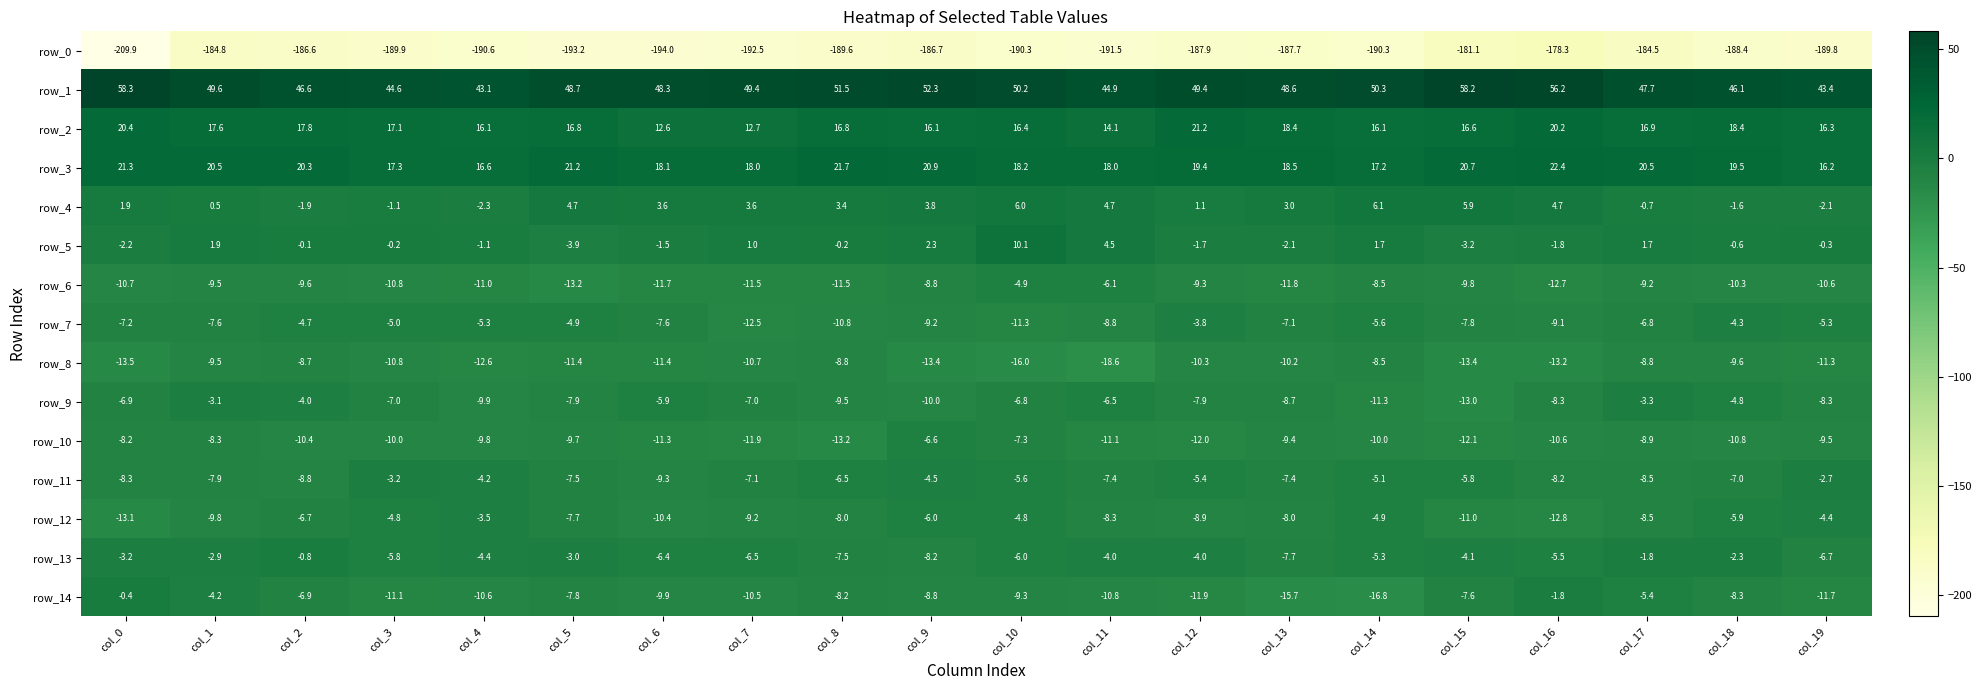

Reading left to right, extract all data points from this chart.

row_0: col_0=-209.9	col_1=-184.8	col_2=-186.6	col_3=-189.9	col_4=-190.6	col_5=-193.2	col_6=-194.0	col_7=-192.5	col_8=-189.6	col_9=-186.7	col_10=-190.3	col_11=-191.5	col_12=-187.9	col_13=-187.7	col_14=-190.3	col_15=-181.1	col_16=-178.3	col_17=-184.5	col_18=-188.4	col_19=-189.8
row_1: col_0=58.3	col_1=49.6	col_2=46.6	col_3=44.6	col_4=43.1	col_5=48.7	col_6=48.3	col_7=49.4	col_8=51.5	col_9=52.3	col_10=50.2	col_11=44.9	col_12=49.4	col_13=48.6	col_14=50.3	col_15=58.2	col_16=56.2	col_17=47.7	col_18=46.1	col_19=43.4
row_2: col_0=20.4	col_1=17.6	col_2=17.8	col_3=17.1	col_4=16.1	col_5=16.8	col_6=12.6	col_7=12.7	col_8=16.8	col_9=16.1	col_10=16.4	col_11=14.1	col_12=21.2	col_13=18.4	col_14=16.1	col_15=16.6	col_16=20.2	col_17=16.9	col_18=18.4	col_19=16.3
row_3: col_0=21.3	col_1=20.5	col_2=20.3	col_3=17.3	col_4=16.6	col_5=21.2	col_6=18.1	col_7=18.0	col_8=21.7	col_9=20.9	col_10=18.2	col_11=18.0	col_12=19.4	col_13=18.5	col_14=17.2	col_15=20.7	col_16=22.4	col_17=20.5	col_18=19.5	col_19=16.2
row_4: col_0=1.9	col_1=0.5	col_2=-1.9	col_3=-1.1	col_4=-2.3	col_5=4.7	col_6=3.6	col_7=3.6	col_8=3.4	col_9=3.8	col_10=6.0	col_11=4.7	col_12=1.1	col_13=3.0	col_14=6.1	col_15=5.9	col_16=4.7	col_17=-0.7	col_18=-1.6	col_19=-2.1
row_5: col_0=-2.2	col_1=1.9	col_2=-0.1	col_3=-0.2	col_4=-1.1	col_5=-3.9	col_6=-1.5	col_7=1.0	col_8=-0.2	col_9=2.3	col_10=10.1	col_11=4.5	col_12=-1.7	col_13=-2.1	col_14=1.7	col_15=-3.2	col_16=-1.8	col_17=1.7	col_18=-0.6	col_19=-0.3
row_6: col_0=-10.7	col_1=-9.5	col_2=-9.6	col_3=-10.8	col_4=-11.0	col_5=-13.2	col_6=-11.7	col_7=-11.5	col_8=-11.5	col_9=-8.8	col_10=-4.9	col_11=-6.1	col_12=-9.3	col_13=-11.8	col_14=-8.5	col_15=-9.8	col_16=-12.7	col_17=-9.2	col_18=-10.3	col_19=-10.6
row_7: col_0=-7.2	col_1=-7.6	col_2=-4.7	col_3=-5.0	col_4=-5.3	col_5=-4.9	col_6=-7.6	col_7=-12.5	col_8=-10.8	col_9=-9.2	col_10=-11.3	col_11=-8.8	col_12=-3.8	col_13=-7.1	col_14=-5.6	col_15=-7.8	col_16=-9.1	col_17=-6.8	col_18=-4.3	col_19=-5.3
row_8: col_0=-13.5	col_1=-9.5	col_2=-8.7	col_3=-10.8	col_4=-12.6	col_5=-11.4	col_6=-11.4	col_7=-10.7	col_8=-8.8	col_9=-13.4	col_10=-16.0	col_11=-18.6	col_12=-10.3	col_13=-10.2	col_14=-8.5	col_15=-13.4	col_16=-13.2	col_17=-8.8	col_18=-9.6	col_19=-11.3
row_9: col_0=-6.9	col_1=-3.1	col_2=-4.0	col_3=-7.0	col_4=-9.9	col_5=-7.9	col_6=-5.9	col_7=-7.0	col_8=-9.5	col_9=-10.0	col_10=-6.8	col_11=-6.5	col_12=-7.9	col_13=-8.7	col_14=-11.3	col_15=-13.0	col_16=-8.3	col_17=-3.3	col_18=-4.8	col_19=-8.3
row_10: col_0=-8.2	col_1=-8.3	col_2=-10.4	col_3=-10.0	col_4=-9.8	col_5=-9.7	col_6=-11.3	col_7=-11.9	col_8=-13.2	col_9=-6.6	col_10=-7.3	col_11=-11.1	col_12=-12.0	col_13=-9.4	col_14=-10.0	col_15=-12.1	col_16=-10.6	col_17=-8.9	col_18=-10.8	col_19=-9.5
row_11: col_0=-8.3	col_1=-7.9	col_2=-8.8	col_3=-3.2	col_4=-4.2	col_5=-7.5	col_6=-9.3	col_7=-7.1	col_8=-6.5	col_9=-4.5	col_10=-5.6	col_11=-7.4	col_12=-5.4	col_13=-7.4	col_14=-5.1	col_15=-5.8	col_16=-8.2	col_17=-8.5	col_18=-7.0	col_19=-2.7
row_12: col_0=-13.1	col_1=-9.8	col_2=-6.7	col_3=-4.8	col_4=-3.5	col_5=-7.7	col_6=-10.4	col_7=-9.2	col_8=-8.0	col_9=-6.0	col_10=-4.8	col_11=-8.3	col_12=-8.9	col_13=-8.0	col_14=-4.9	col_15=-11.0	col_16=-12.8	col_17=-8.5	col_18=-5.9	col_19=-4.4
row_13: col_0=-3.2	col_1=-2.9	col_2=-0.8	col_3=-5.8	col_4=-4.4	col_5=-3.0	col_6=-6.4	col_7=-6.5	col_8=-7.5	col_9=-8.2	col_10=-6.0	col_11=-4.0	col_12=-4.0	col_13=-7.7	col_14=-5.3	col_15=-4.1	col_16=-5.5	col_17=-1.8	col_18=-2.3	col_19=-6.7
row_14: col_0=-0.4	col_1=-4.2	col_2=-6.9	col_3=-11.1	col_4=-10.6	col_5=-7.8	col_6=-9.9	col_7=-10.5	col_8=-8.2	col_9=-8.8	col_10=-9.3	col_11=-10.8	col_12=-11.9	col_13=-15.7	col_14=-16.8	col_15=-7.6	col_16=-1.8	col_17=-5.4	col_18=-8.3	col_19=-11.7